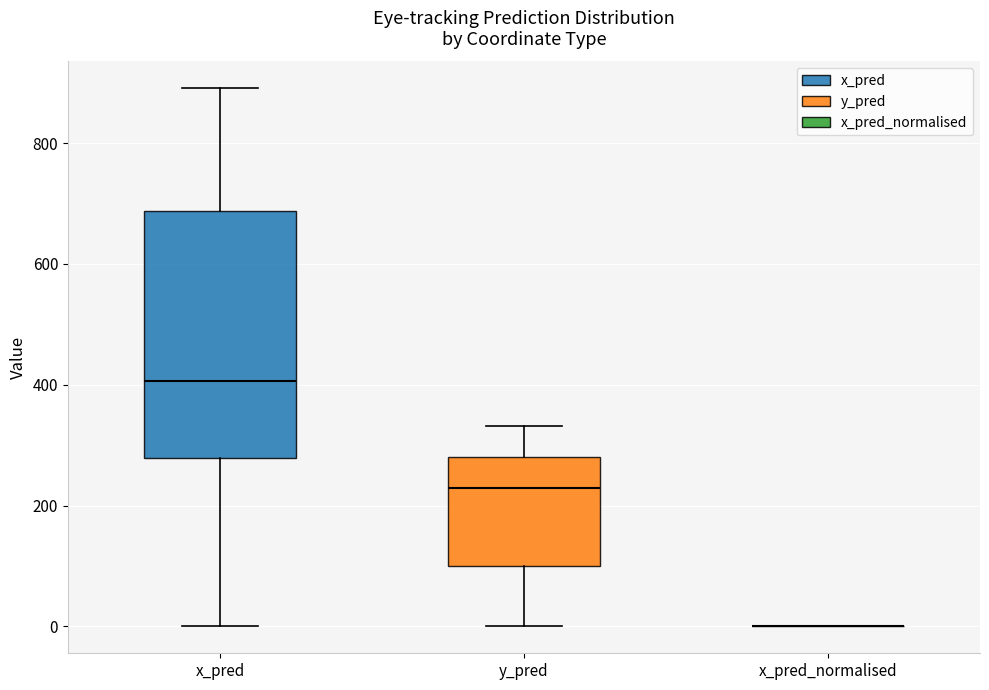

Reading left to right, transcribe this box plot: for each box, give where its median line is, the range the box spans, and where its two whiskers end, as read against the y-axis. The values are not printed on the chart, so give them approximately, as read against the axis.

x_pred: median 400, box 280 to 680, whiskers 0 to 900
y_pred: median 220, box 100 to 280, whiskers 0 to 340
x_pred_normalised: box collapsed to a line at 0, whiskers 0 to 0